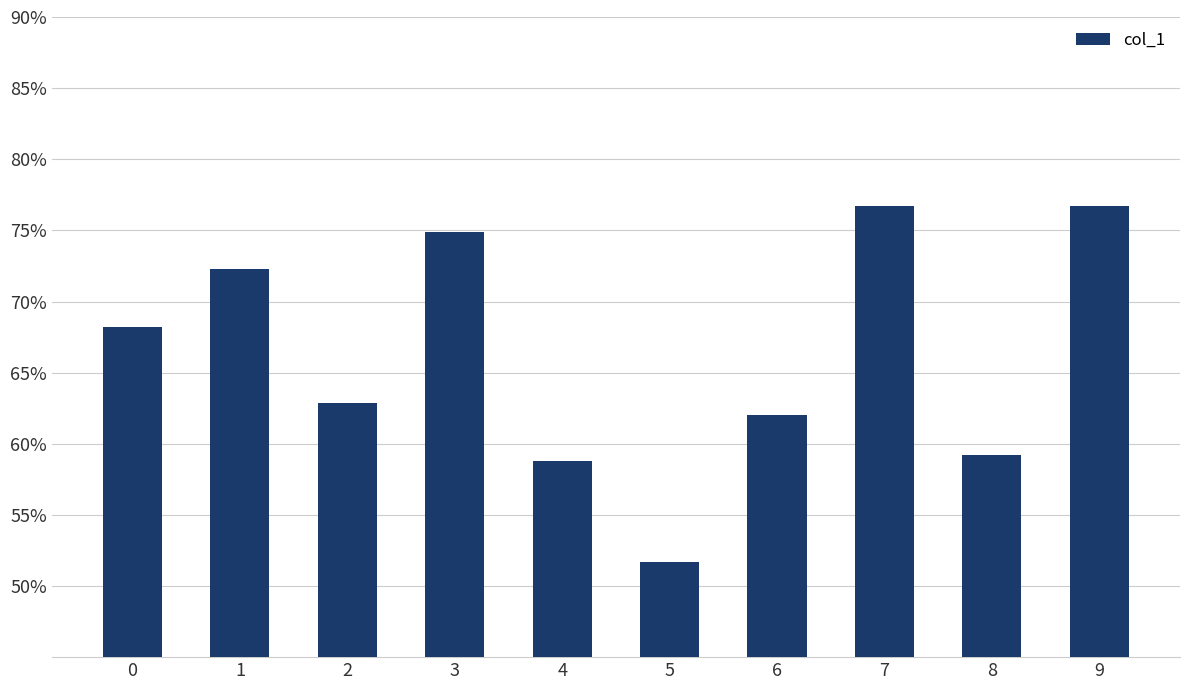

Does the chart contain any negative values?

No